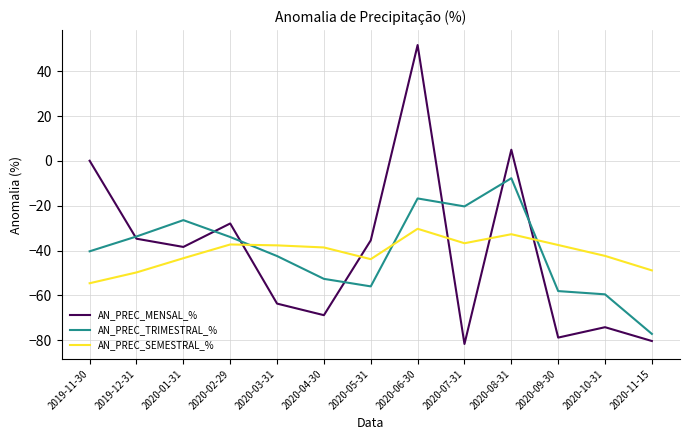

At which category is the sum across all series the highest?

2020-06-30